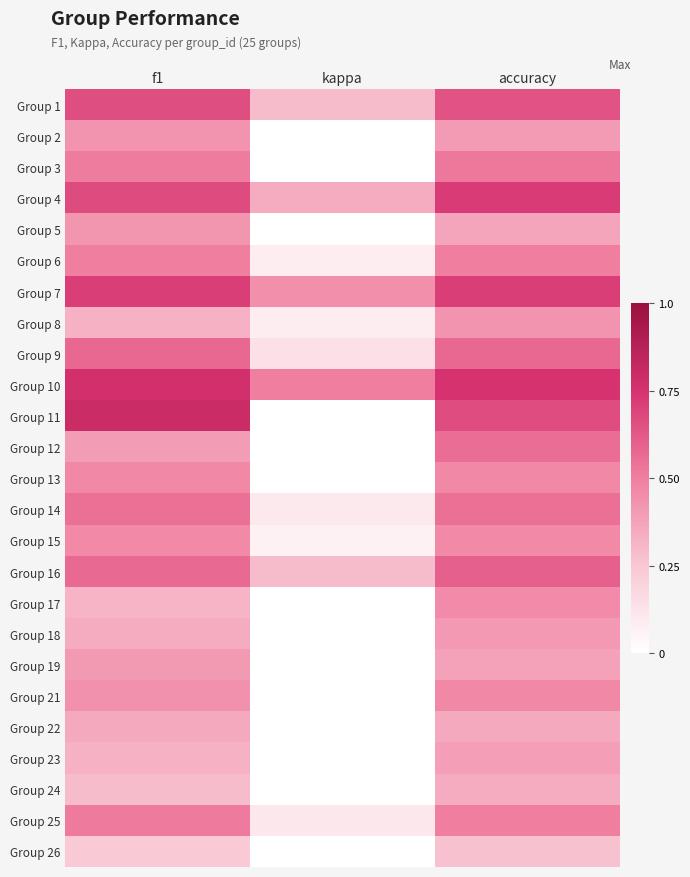

What is the difference between the highest and lowest values at f1?

0.6